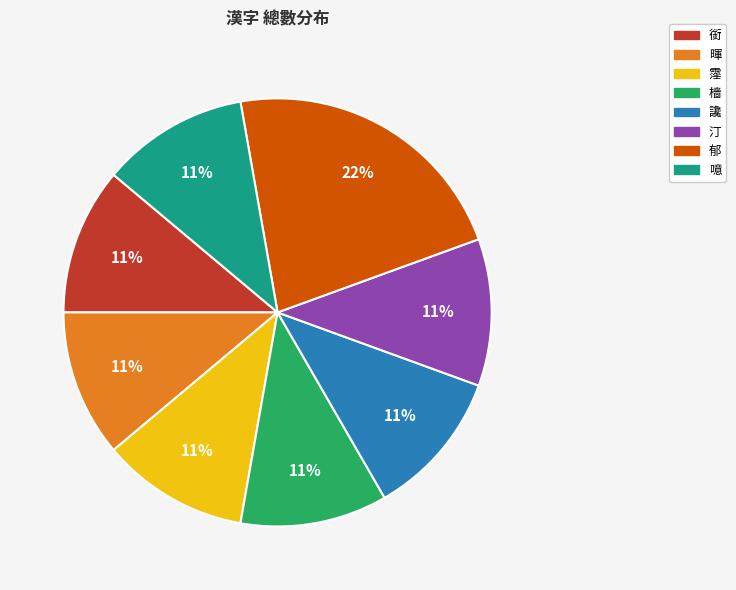

Do 郁 and 霪 together represent more than half of the pie?

No